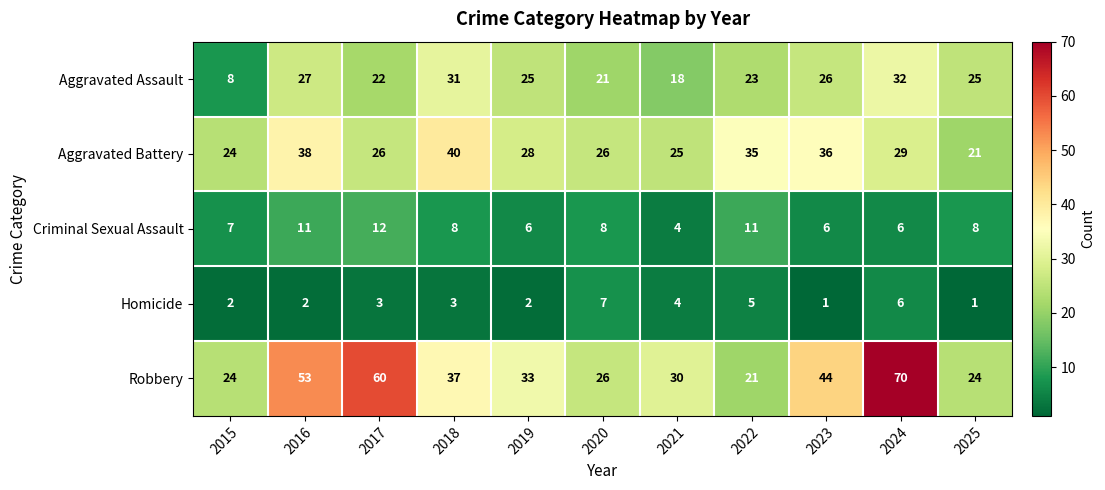

What is the difference between the highest and lowest values at 2023?

43